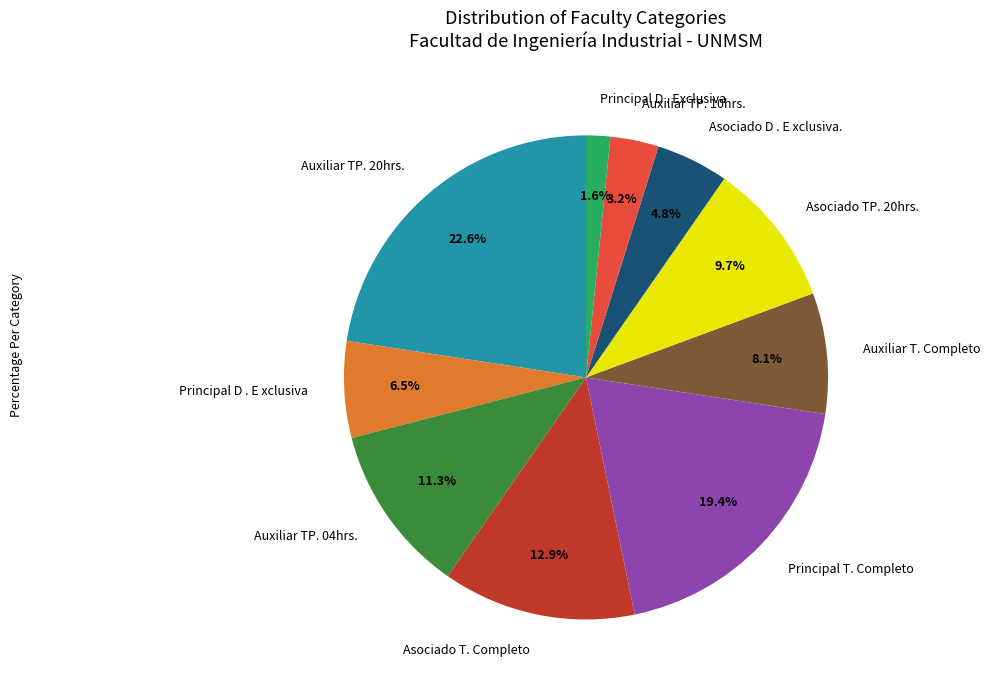

To the nearest percent, what portion does Asociado D . E xclusiva. represent?

5%